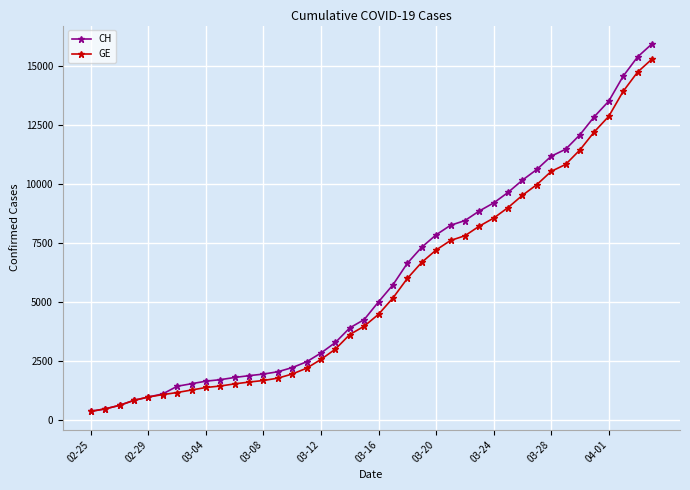

List the series in order of their peak value, highest first.

CH, GE